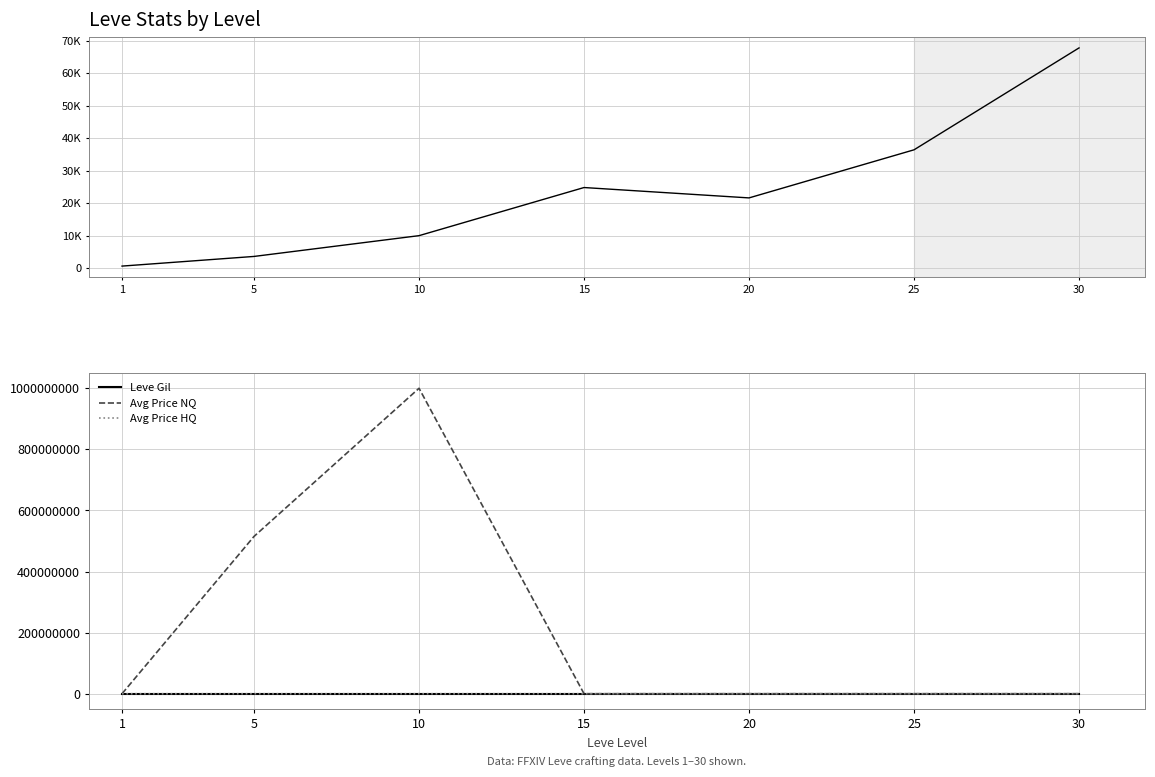

Reading left to right, what are all the values shown in this chart?

Leve EXP: 630.0	3600.0	9990.0	24790.0	21600.0	36390.0	67730.0
Leve Gil: 113.0	139.0	293.0	529.0	290.0	485.0	463.0
Avg Price NQ: 933.4	515000000.0	1000000000.0	5000.0	0.0	27997.5	23000.0
Avg Price HQ: 509.4	0.0	10000.0	700.0	0.0	16009.0	23069.0